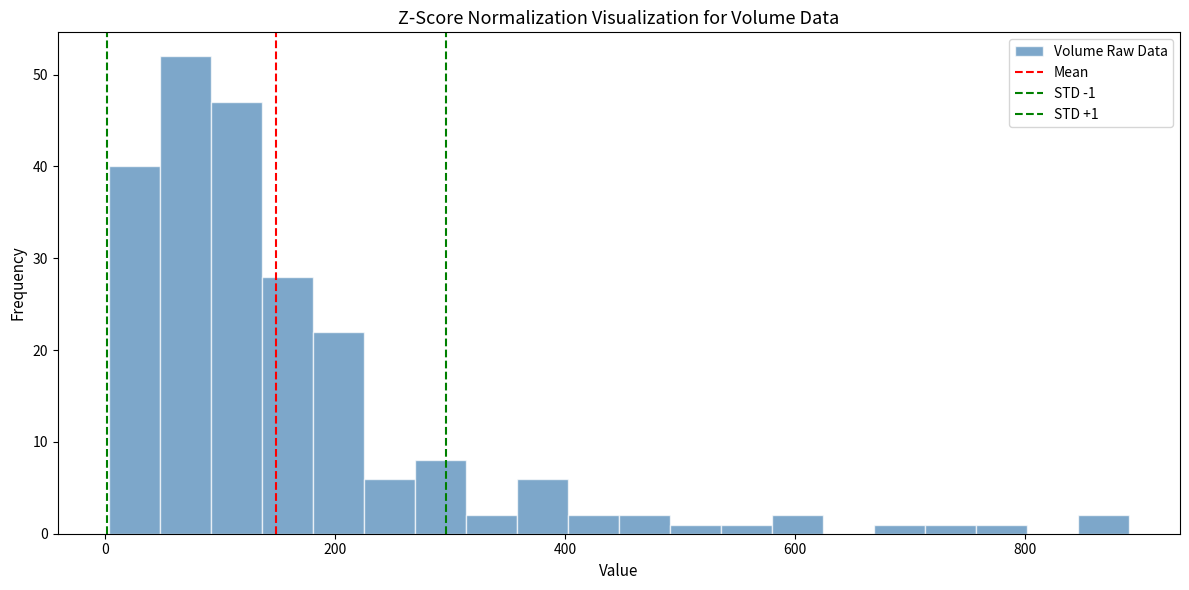

Around what value on the x-axis is the tallest bar? Give the approximate position of its centre, as read against the axis.

80